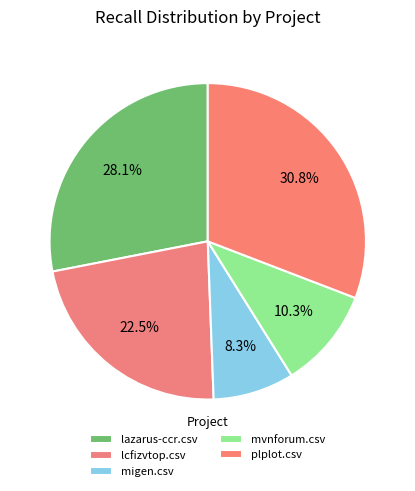

To the nearest percent, what portion does lcfizvtop.csv represent?

23%